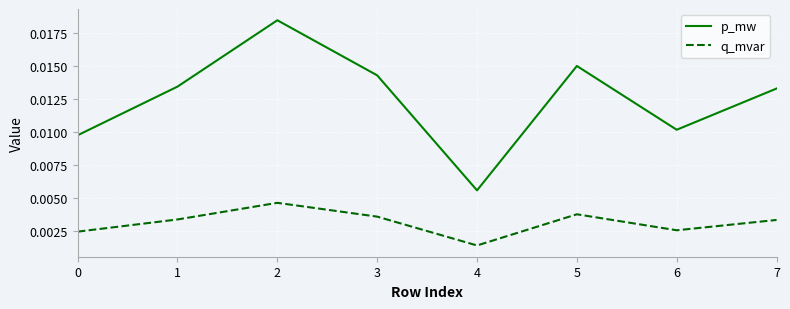

Does the chart display data point markers on the line(s)?

No